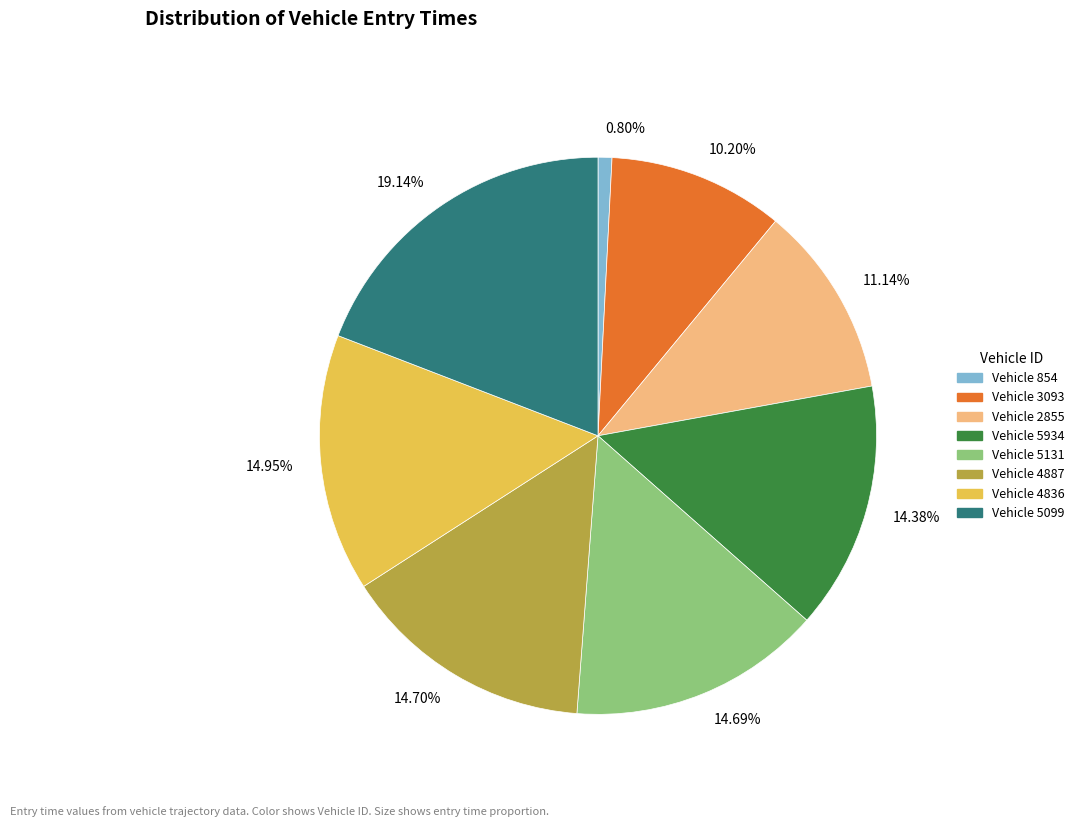

Is 19.14% the majority of the pie?

No